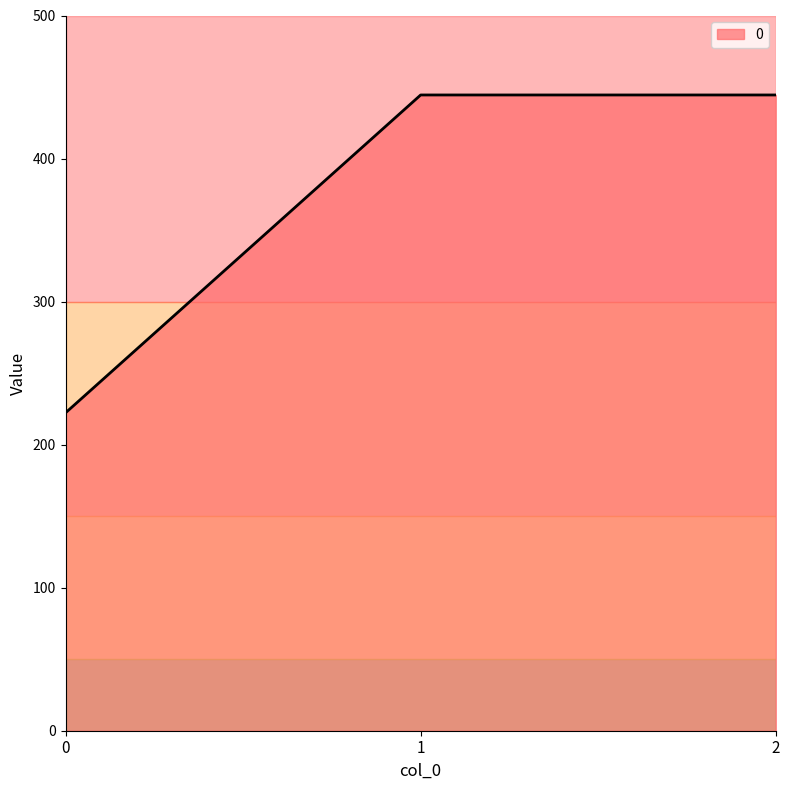

What is the smallest value displayed?

222.2